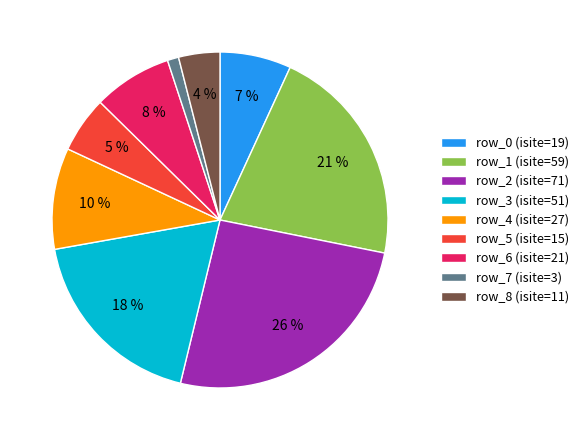

What is the largest slice in the pie chart?

row_2